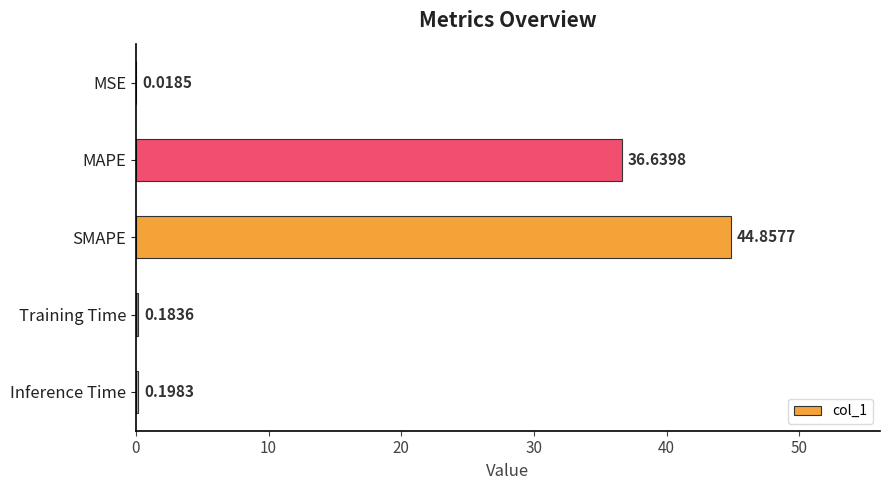

At which label is the value closest to 22?

MAPE